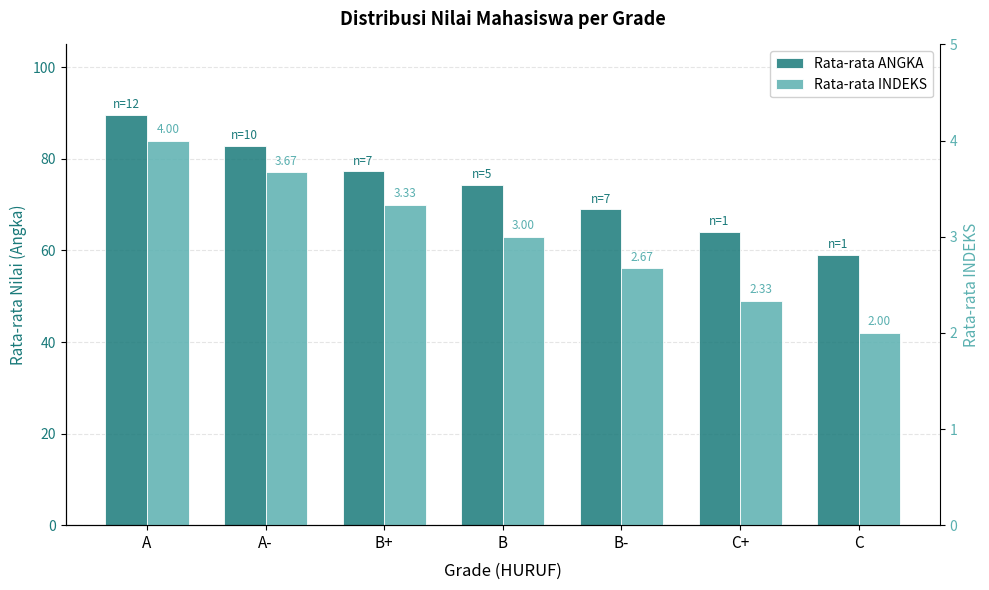

How many bars are there in total?

14